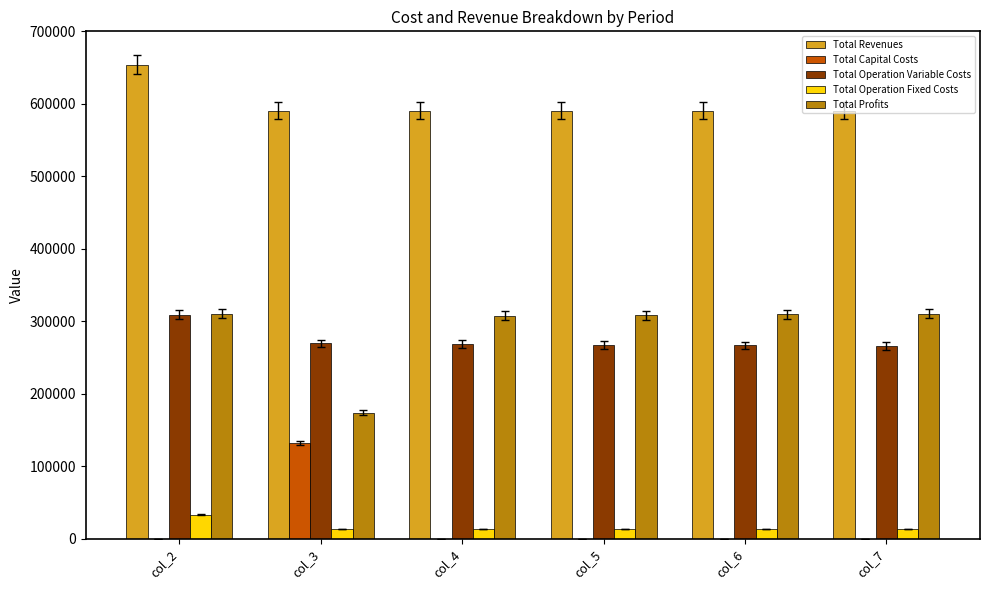

Which category has the highest value across all series?

col_2